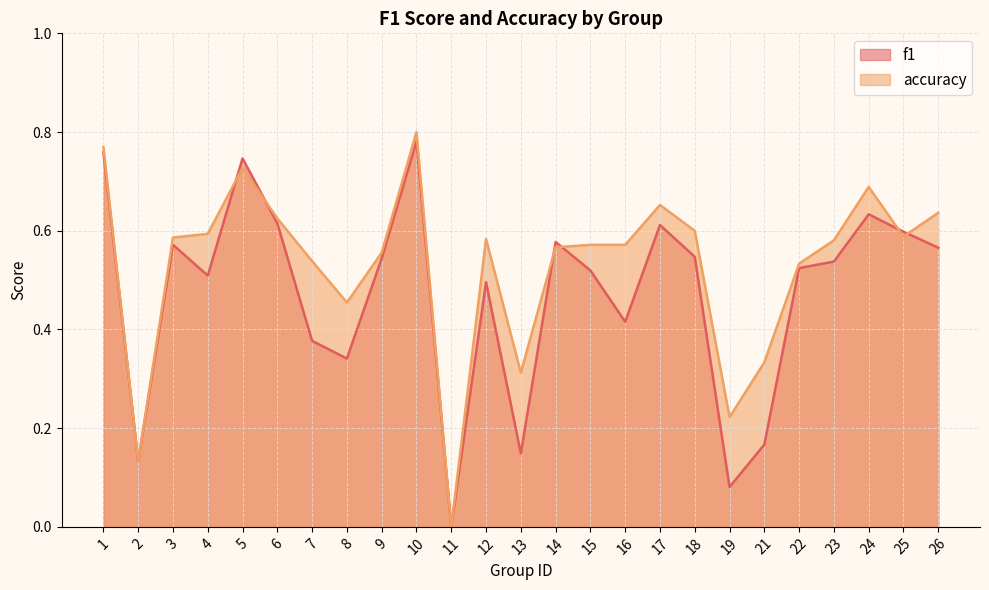

What is the difference between the second highest and second lowest values in the f1 series?

0.7